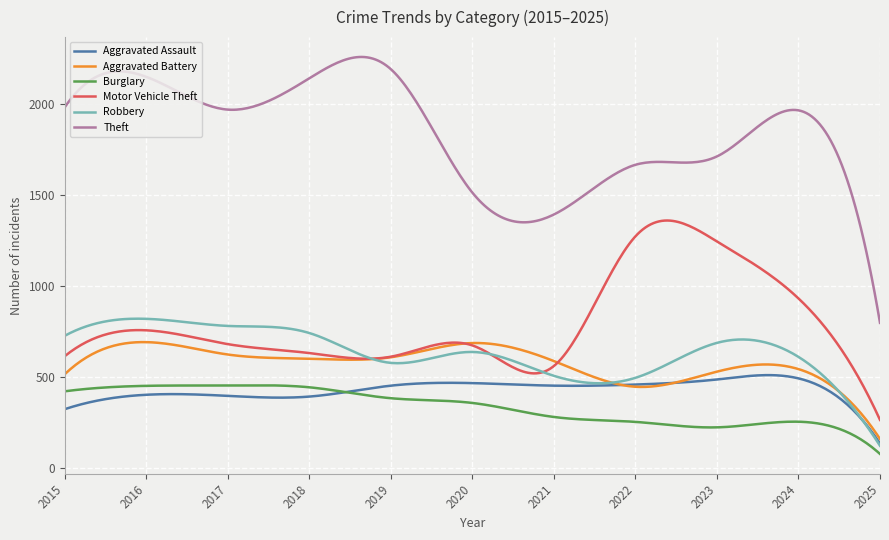

True or false: Theft and Motor Vehicle Theft intersect in this chart.

False